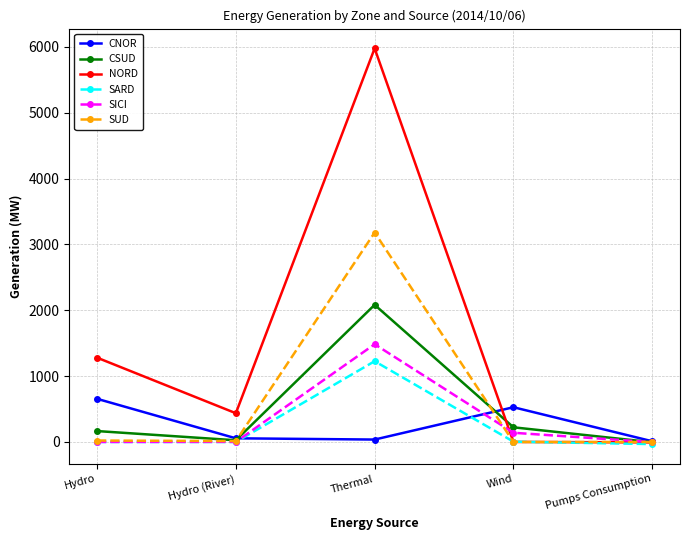

Count the number of data series in this chart.

6